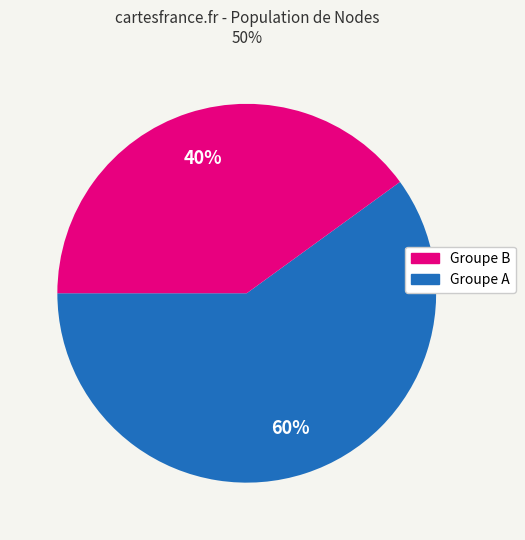

To the nearest percent, what is the difference between the largest and smallest slice percentages?

20%